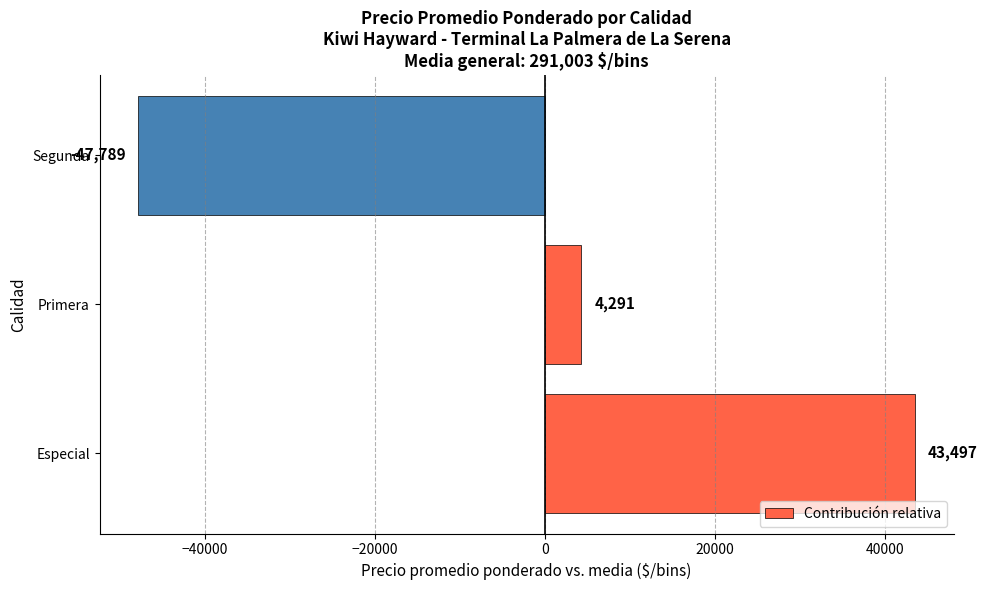

At which label is the value closest to -2145?

Primera